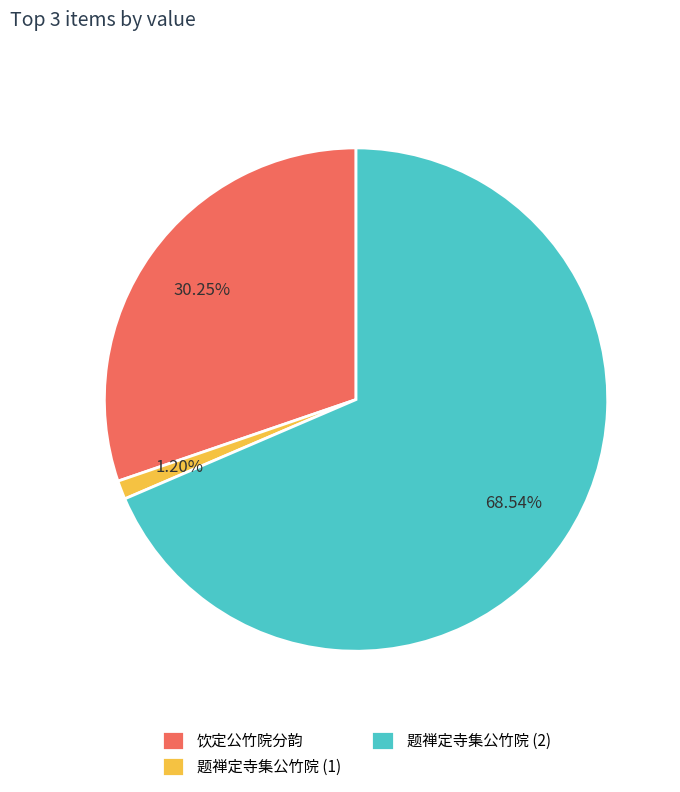

Which category has the biggest portion of the pie?

题禅定寺集公竹院 (2)